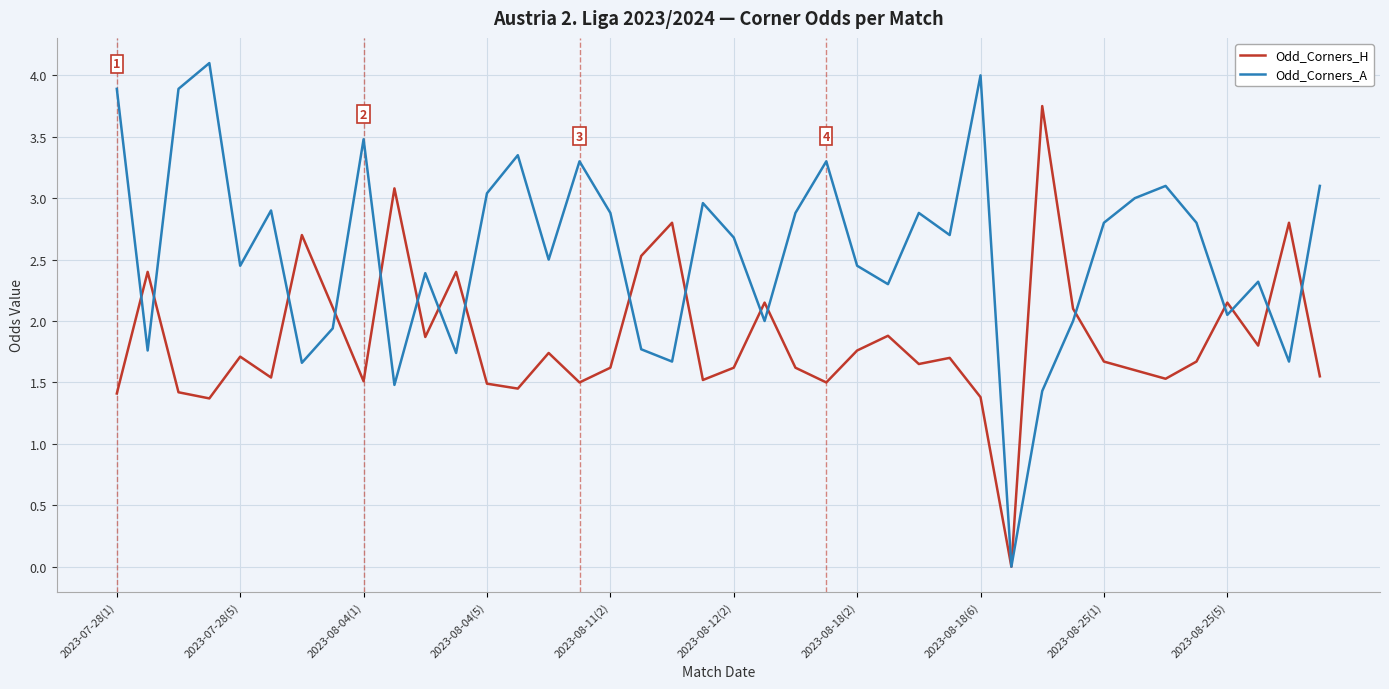

Which series has the widest spread of values?

Odd_Corners_A